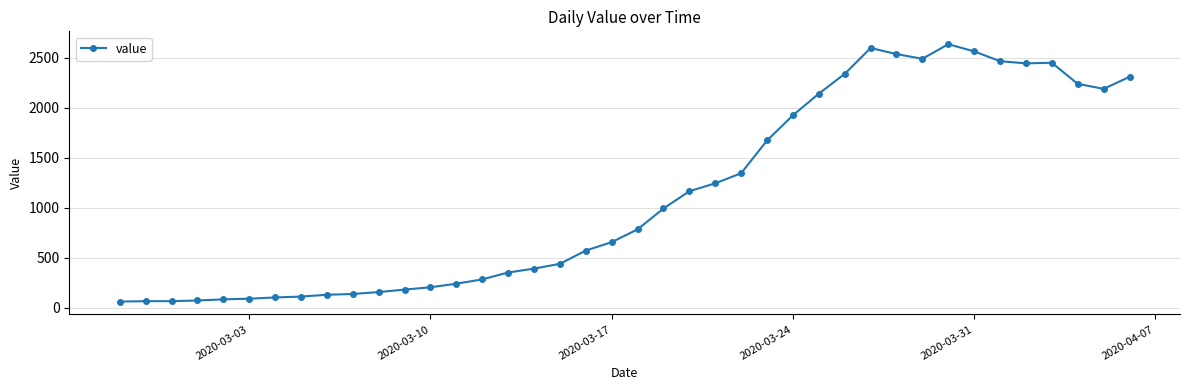

How many series are shown in this chart?

1